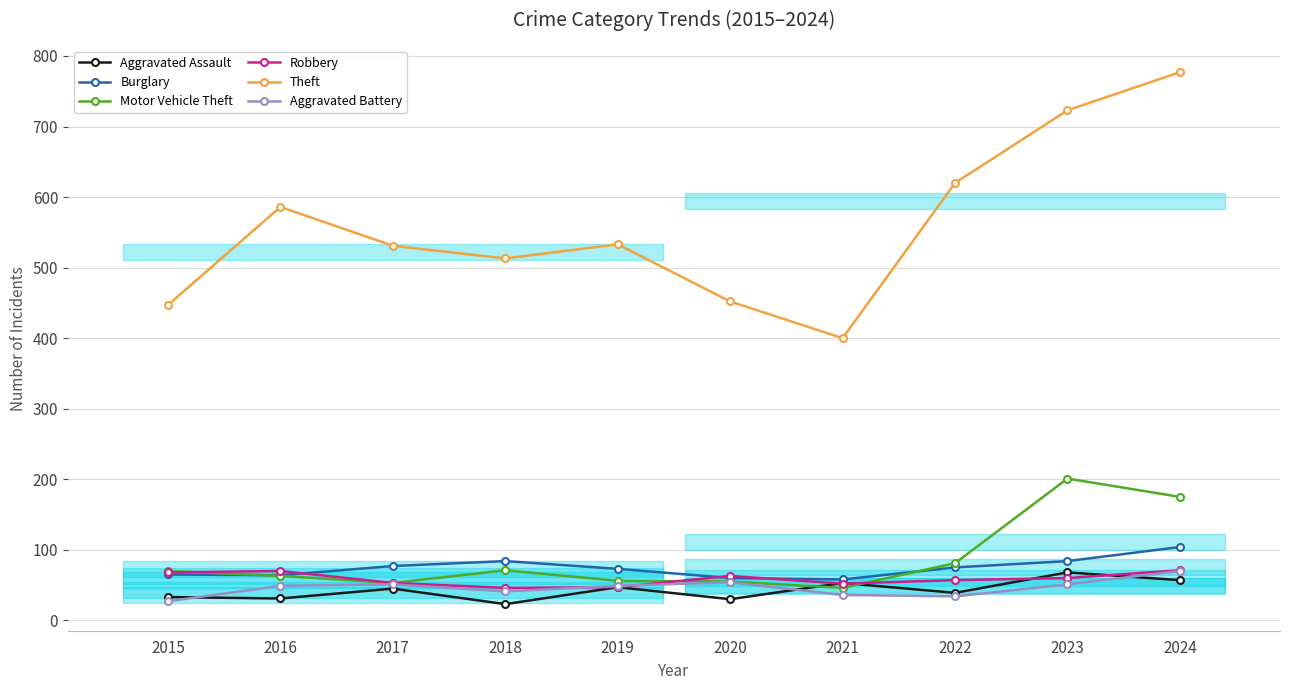

At which category is the sum across all series the highest?

2024